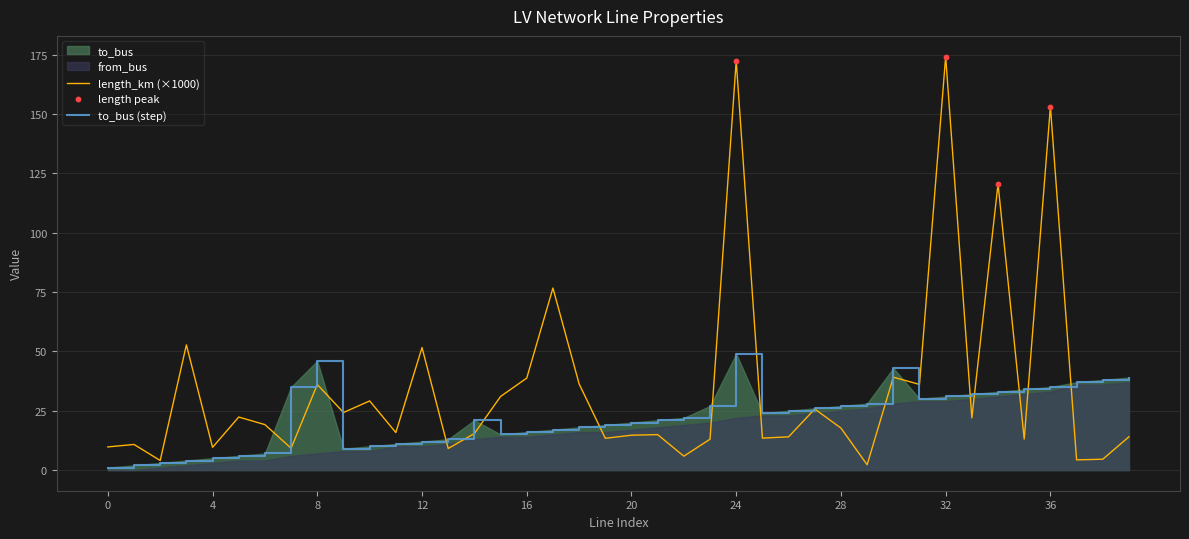

The length_km (×1000) series shows 260.9 at 32. True or false?

False